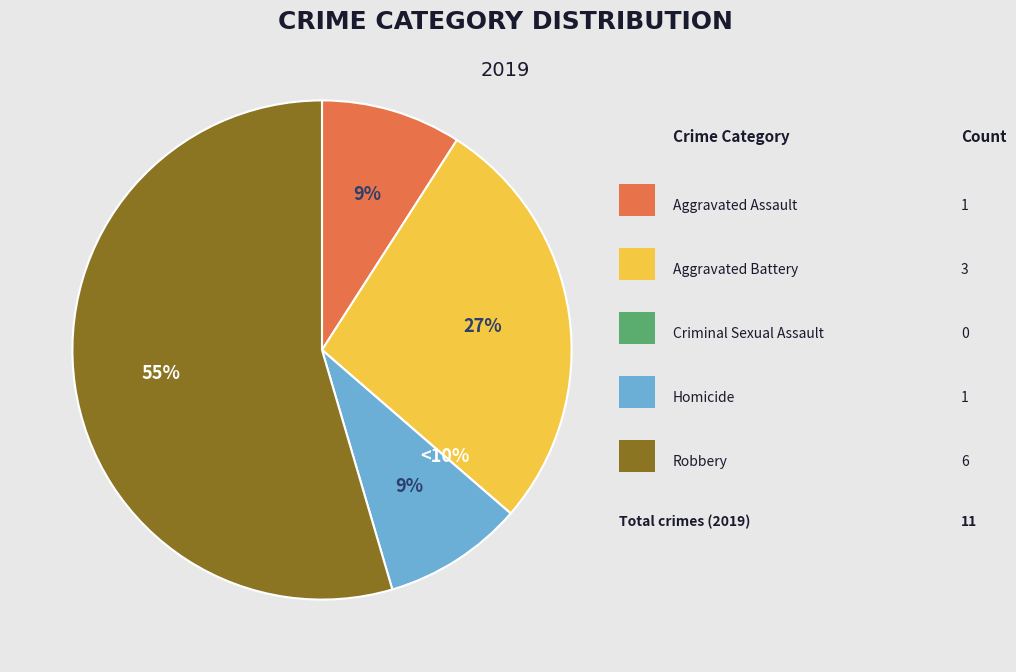

What is the largest slice in the pie chart?

Robbery